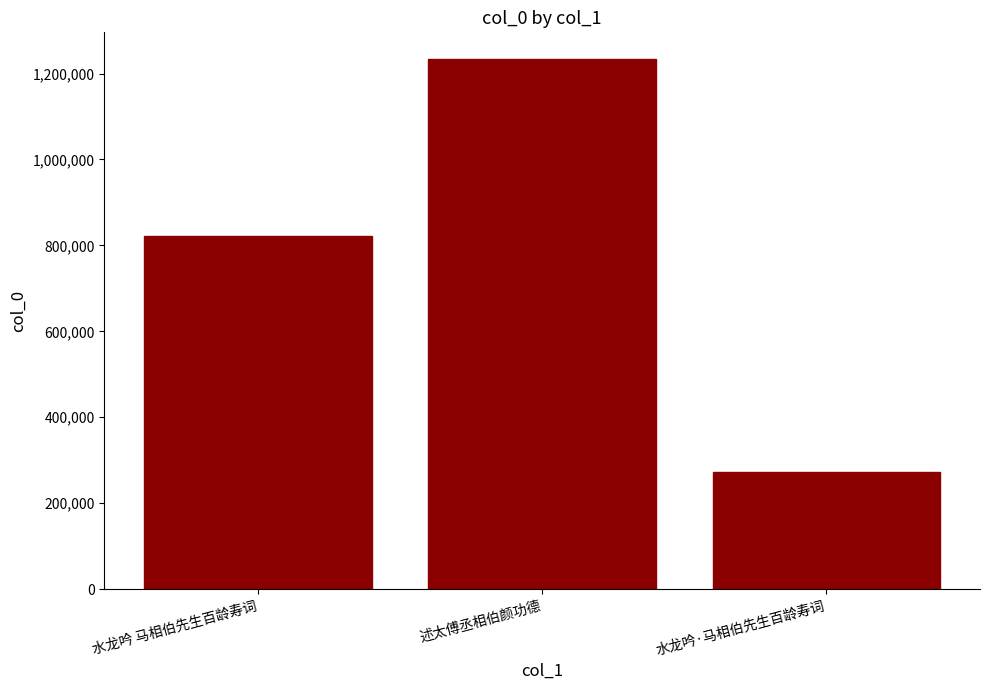

The value at 水龙吟·马相伯先生百龄寿词 is 358691. True or false?

False